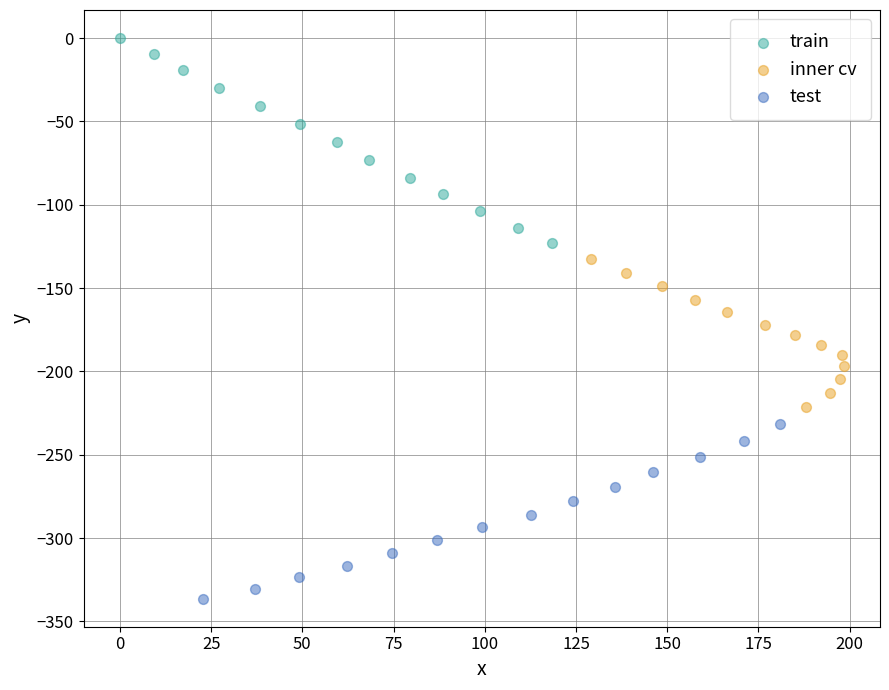

Which series has the widest spread of Y values?

train